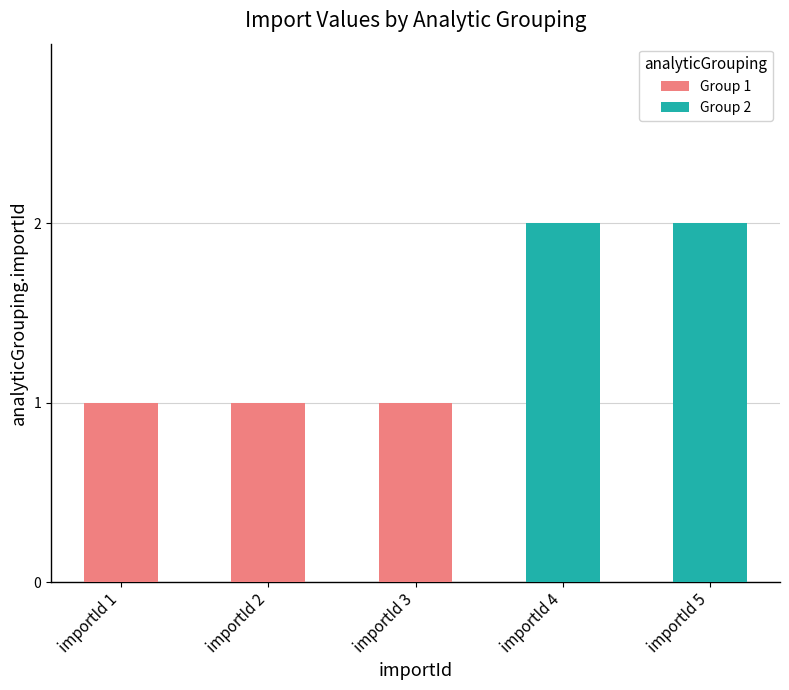

What is the difference between the second highest and second lowest values?

1